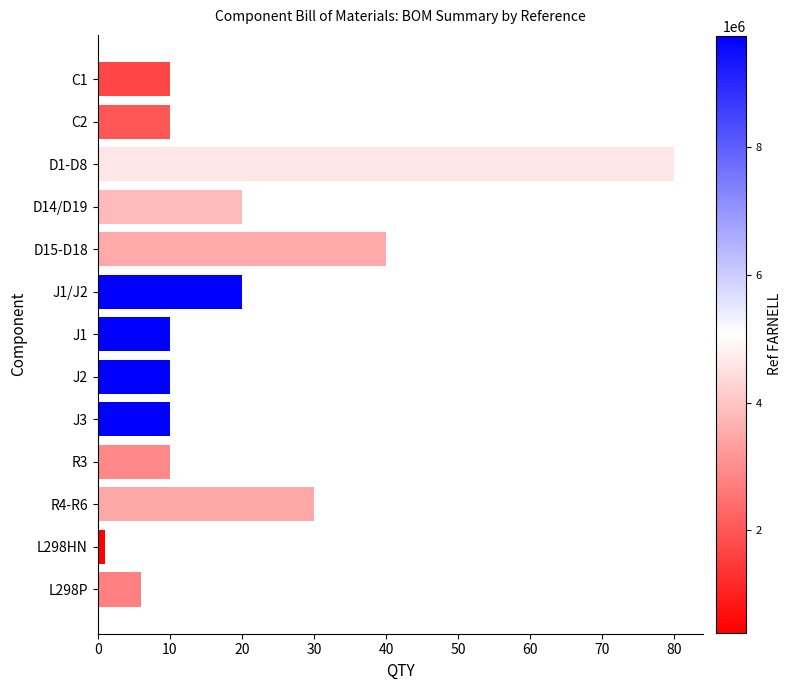

What is the maximum value shown in the chart?

80